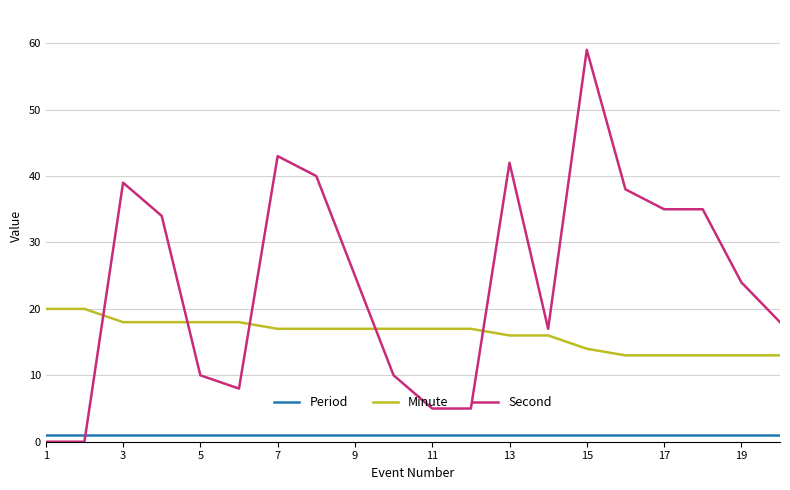

True or false: Minute and Period intersect in this chart.

False